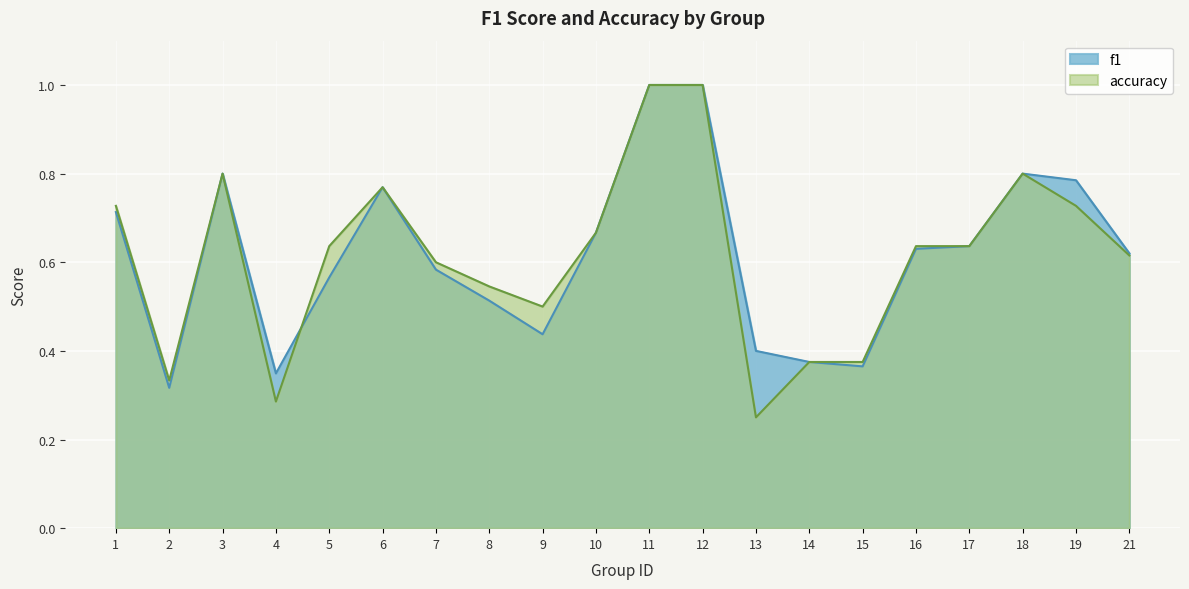

What is the greatest value displayed?

1.0